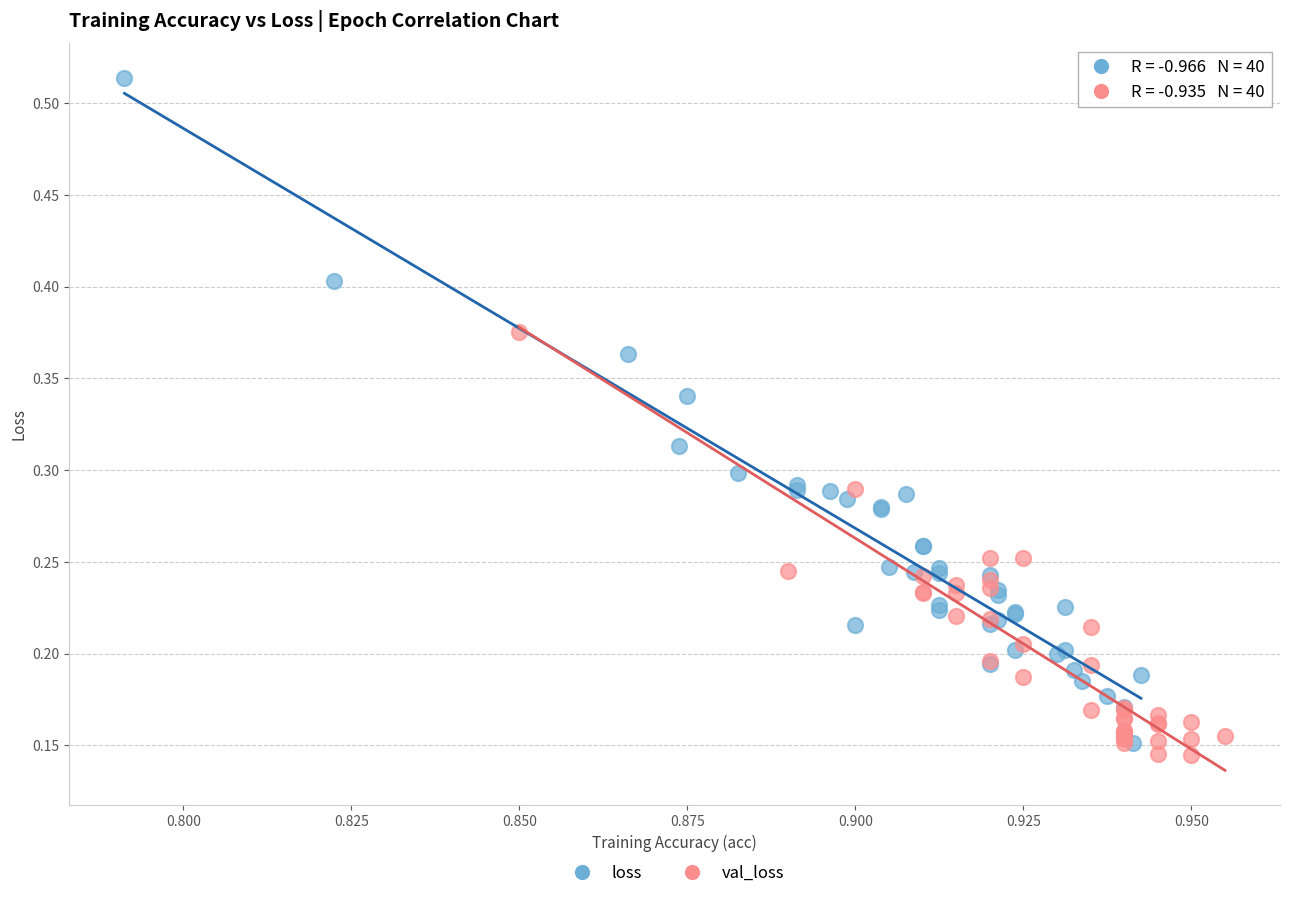

Which series has the widest spread of Y values?

loss